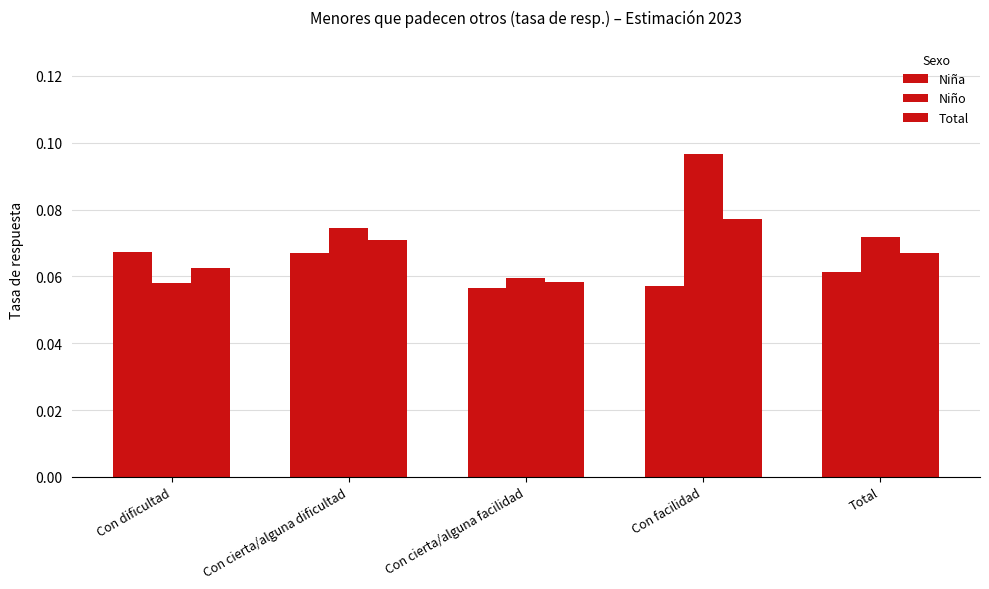

What is the sum of all Niña values?

0.3